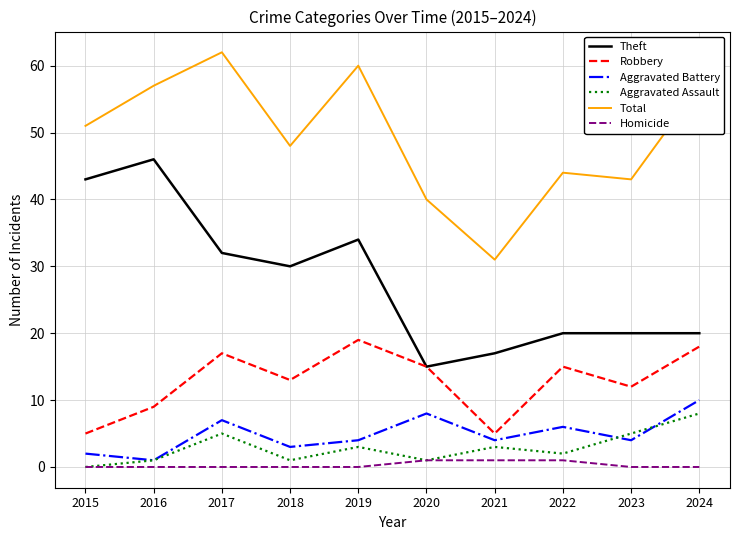

What is the total value across all series at 2018?

95